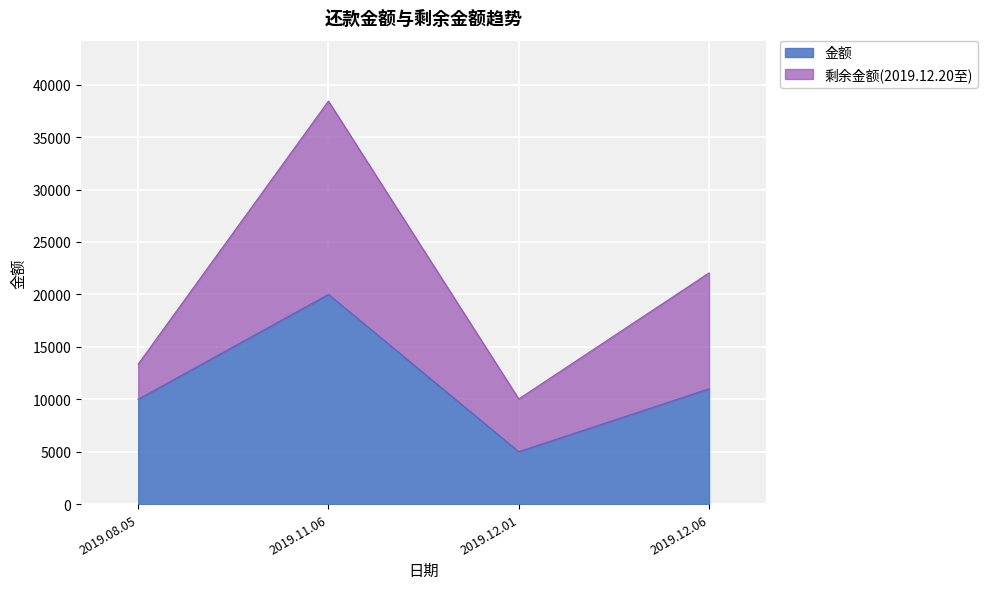

What is the label of the 4th point from the left?

2019.12.06